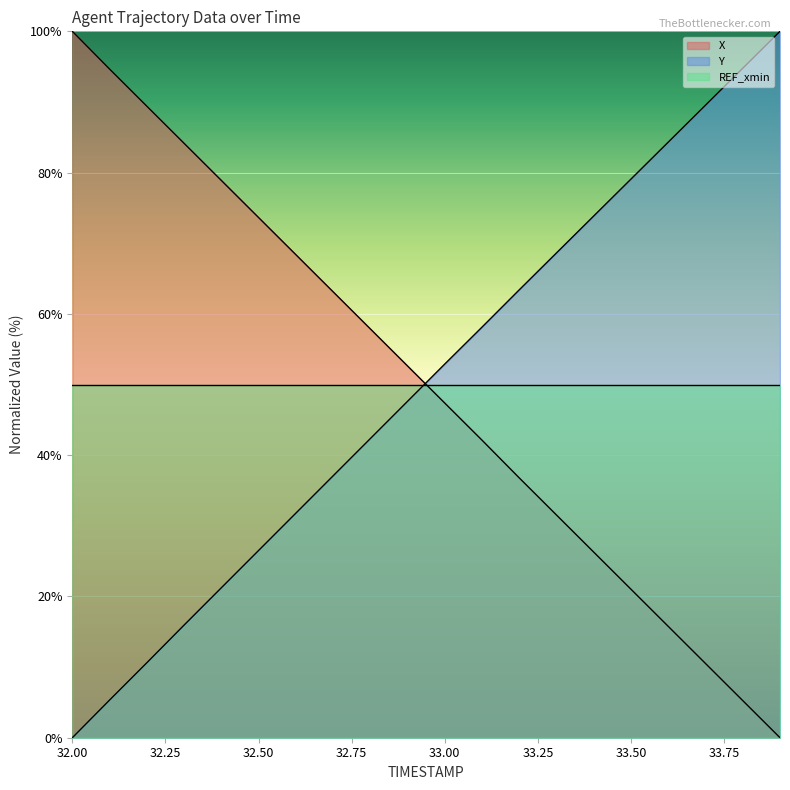

True or false: Y and X cross at least once.

True